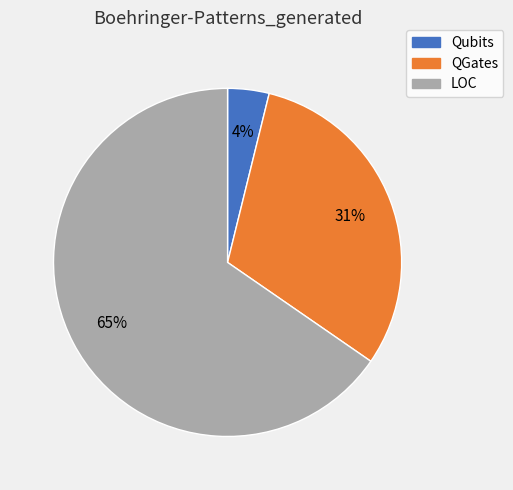

Between Qubits and LOC, which is larger?

LOC